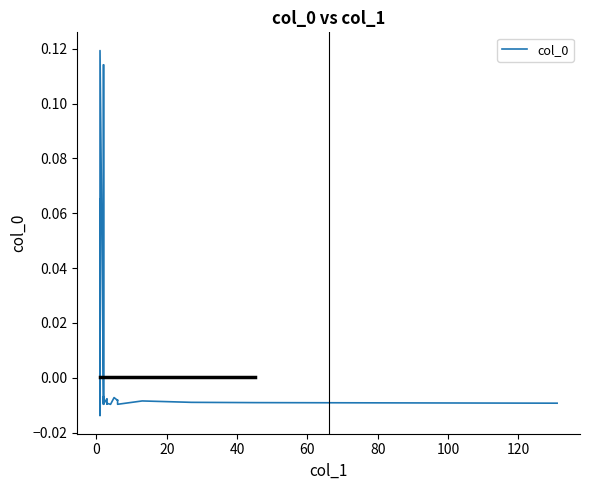

Is it true that the value at 0 is -0.0?

True